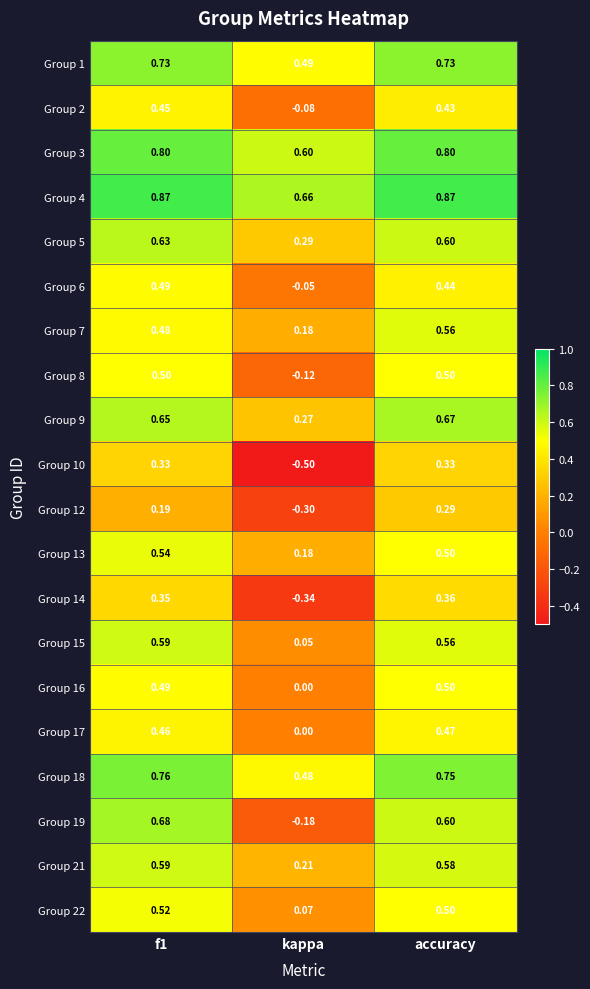

Which series changed the most between f1 and kappa?

Group 19